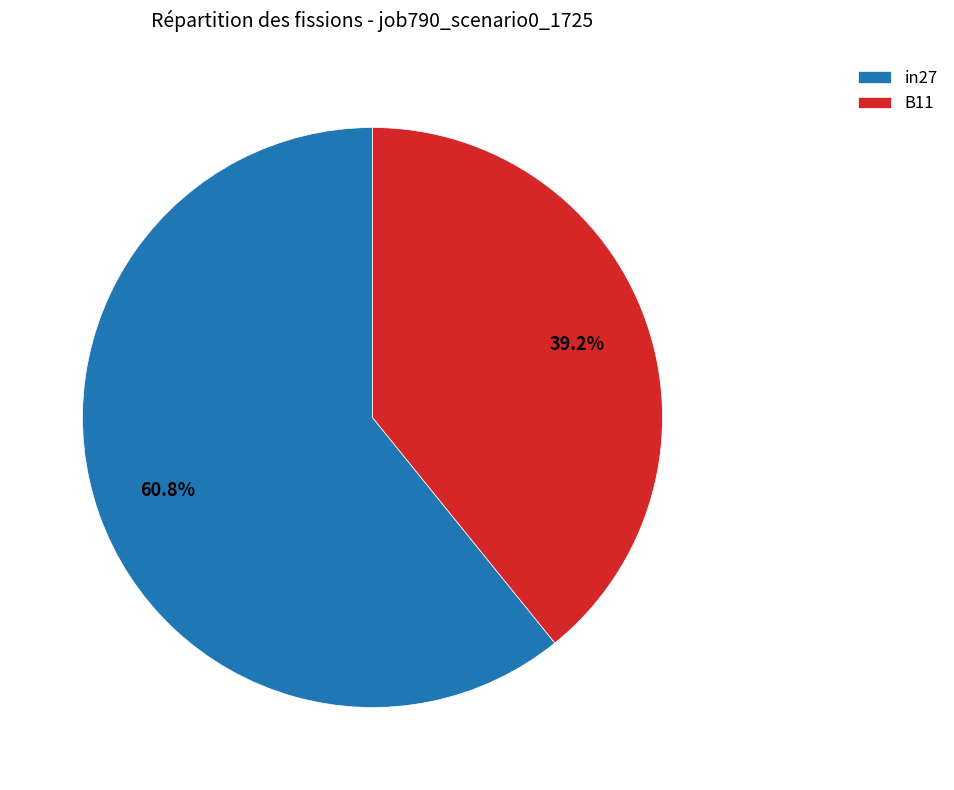

How many segments does this pie chart have?

2